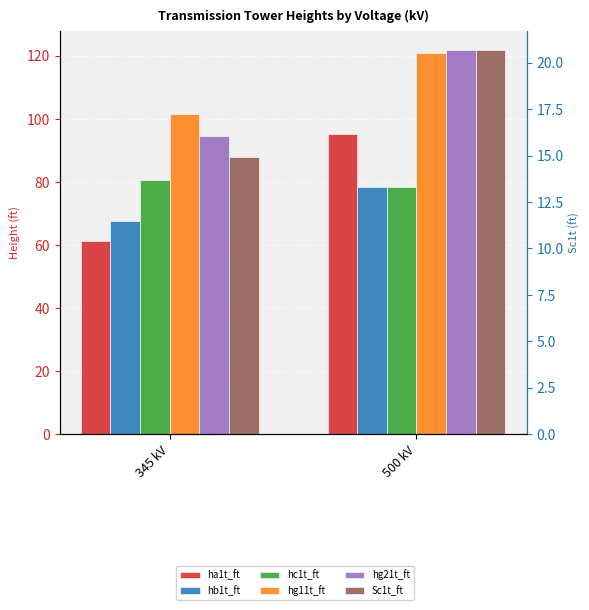

What are all the series names shown in the legend?

ha1t_ft, hb1t_ft, hc1t_ft, hg11t_ft, hg21t_ft, Sc1t_ft